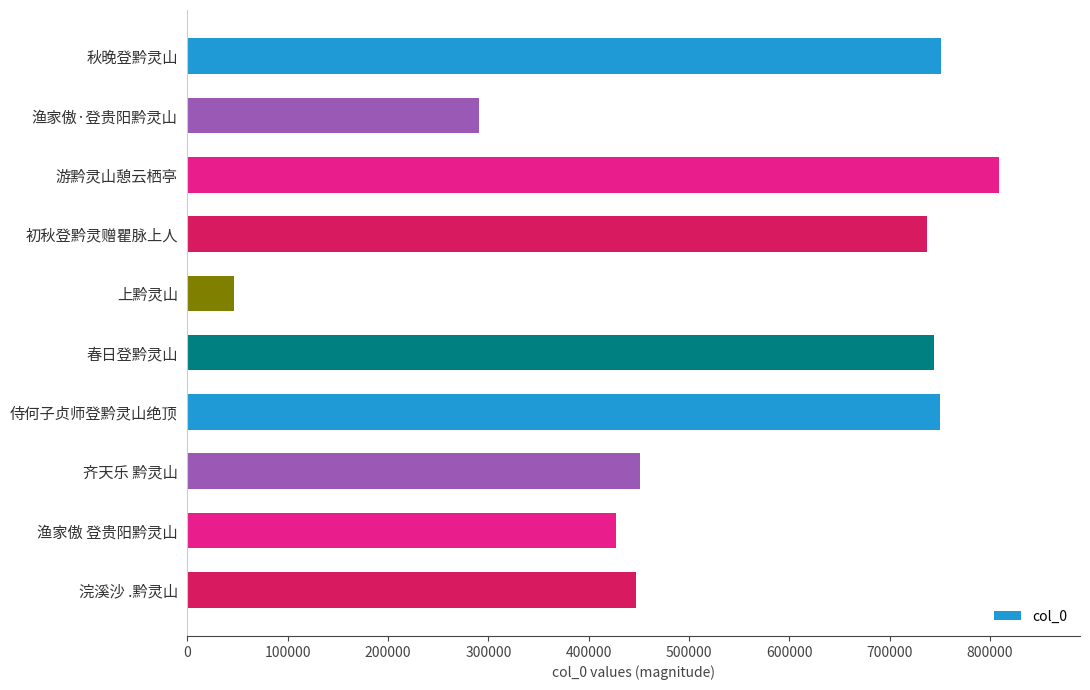

At which category does the chart reach its minimum across all series?

上黔灵山